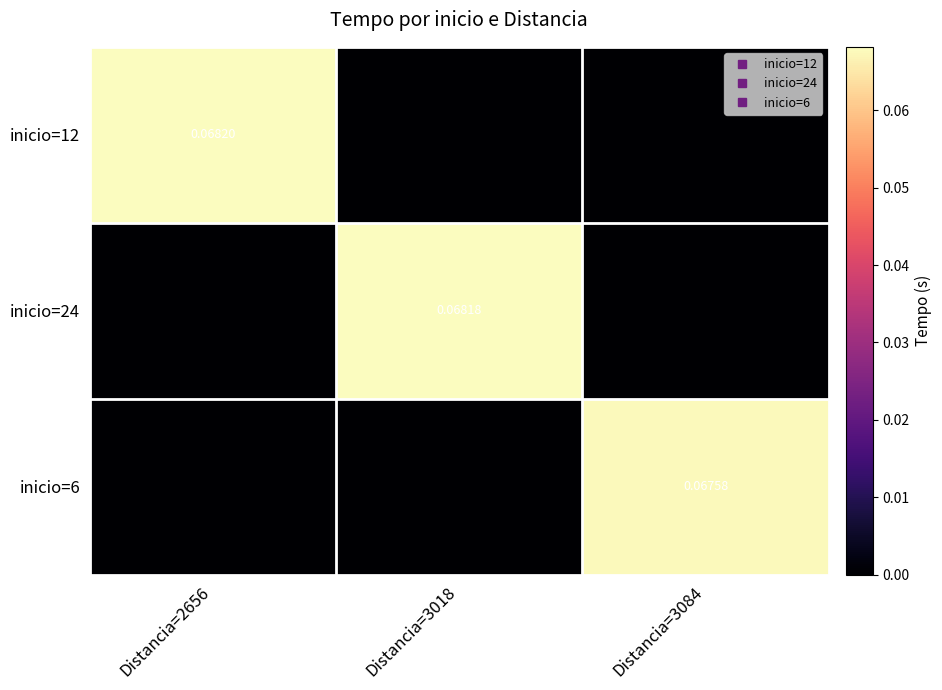

Count the inicio=6 values in the range 0 to 1.

3